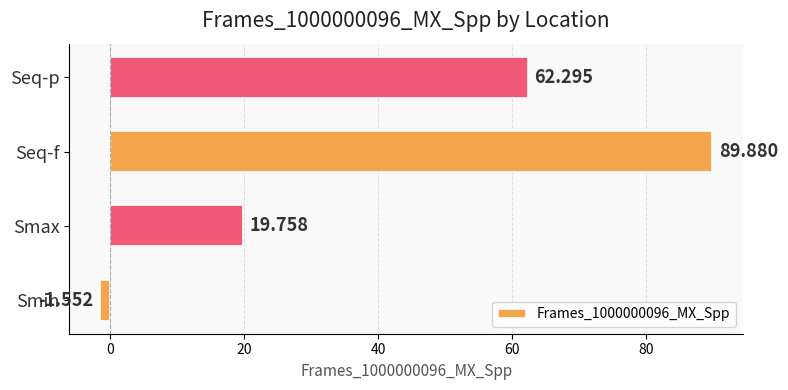

What is the difference between the maximum and minimum values?

91.4